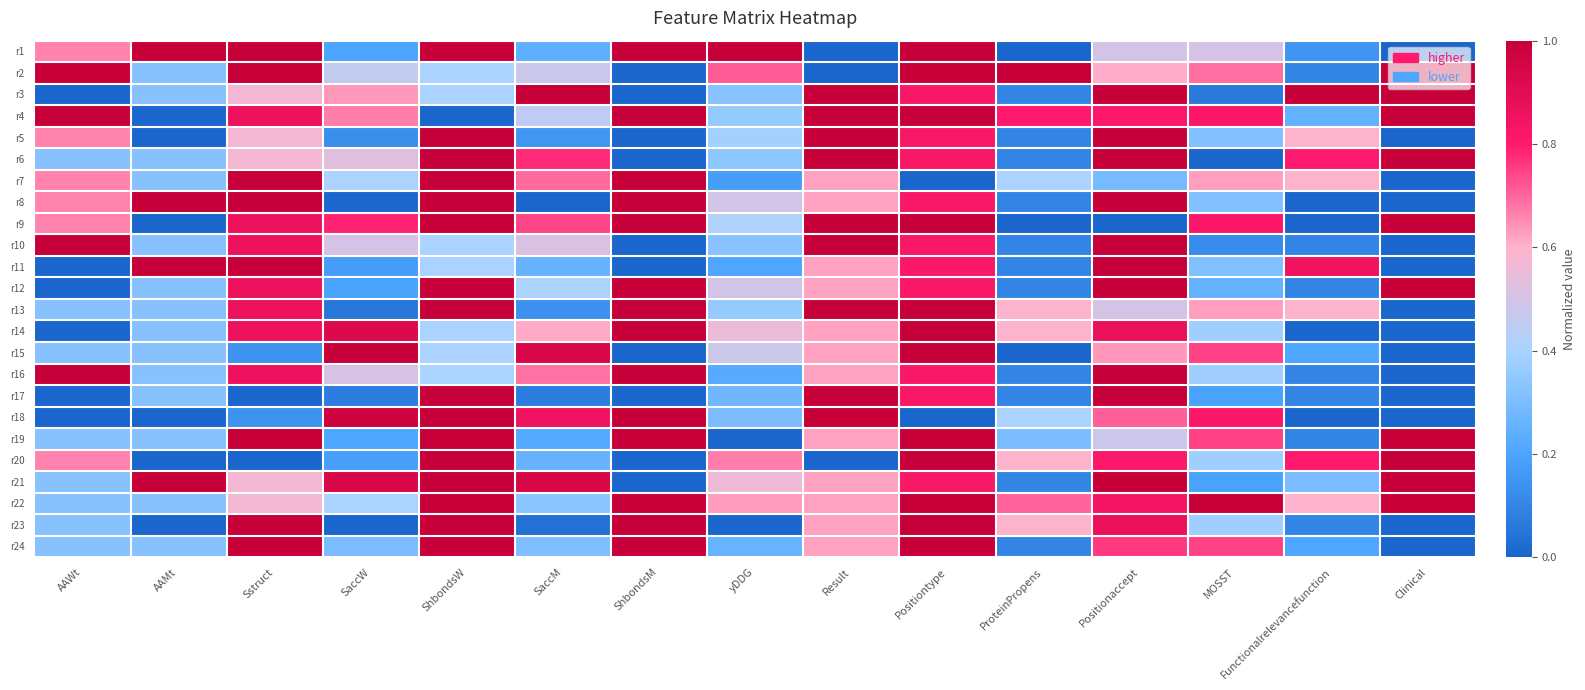

Reading left to right, transcribe all the data shown in this chart.

r1: AAWt=0.7	AAMt=1.0	Sstruct=1.0	SaccW=0.2	ShbondsW=1.0	SaccM=0.2	ShbondsM=1.0	yDDG=1.0	Result=0.0	Positiontype=1.0	ProteinPropens=0.0	Positionaccept=0.5	MOSST=0.5	Functionalrelevancefunction=0.1	Clinical=0.0
r2: AAWt=1.0	AAMt=0.3	Sstruct=1.0	SaccW=0.5	ShbondsW=0.4	SaccM=0.5	ShbondsM=0.0	yDDG=0.7	Result=0.0	Positiontype=1.0	ProteinPropens=1.0	Positionaccept=0.6	MOSST=0.7	Functionalrelevancefunction=0.1	Clinical=1.0
r3: AAWt=0.0	AAMt=0.3	Sstruct=0.6	SaccW=0.6	ShbondsW=0.4	SaccM=1.0	ShbondsM=0.0	yDDG=0.3	Result=1.0	Positiontype=0.8	ProteinPropens=0.1	Positionaccept=1.0	MOSST=0.1	Functionalrelevancefunction=1.0	Clinical=1.0
r4: AAWt=1.0	AAMt=0.0	Sstruct=0.9	SaccW=0.7	ShbondsW=0.0	SaccM=0.4	ShbondsM=1.0	yDDG=0.4	Result=1.0	Positiontype=1.0	ProteinPropens=0.8	Positionaccept=0.8	MOSST=0.8	Functionalrelevancefunction=0.2	Clinical=1.0
r5: AAWt=0.7	AAMt=0.0	Sstruct=0.6	SaccW=0.1	ShbondsW=1.0	SaccM=0.2	ShbondsM=0.0	yDDG=0.4	Result=1.0	Positiontype=0.8	ProteinPropens=0.1	Positionaccept=1.0	MOSST=0.3	Functionalrelevancefunction=0.6	Clinical=0.0
r6: AAWt=0.3	AAMt=0.3	Sstruct=0.6	SaccW=0.5	ShbondsW=1.0	SaccM=0.8	ShbondsM=0.0	yDDG=0.3	Result=1.0	Positiontype=0.8	ProteinPropens=0.1	Positionaccept=1.0	MOSST=0.0	Functionalrelevancefunction=0.8	Clinical=1.0
r7: AAWt=0.7	AAMt=0.3	Sstruct=1.0	SaccW=0.4	ShbondsW=1.0	SaccM=0.7	ShbondsM=1.0	yDDG=0.2	Result=0.6	Positiontype=0.0	ProteinPropens=0.4	Positionaccept=0.3	MOSST=0.6	Functionalrelevancefunction=0.6	Clinical=0.0
r8: AAWt=0.7	AAMt=1.0	Sstruct=1.0	SaccW=0.0	ShbondsW=1.0	SaccM=0.0	ShbondsM=1.0	yDDG=0.5	Result=0.6	Positiontype=0.8	ProteinPropens=0.1	Positionaccept=1.0	MOSST=0.3	Functionalrelevancefunction=0.0	Clinical=0.0
r9: AAWt=0.7	AAMt=0.0	Sstruct=0.9	SaccW=0.8	ShbondsW=1.0	SaccM=0.7	ShbondsM=1.0	yDDG=0.4	Result=1.0	Positiontype=1.0	ProteinPropens=0.0	Positionaccept=0.0	MOSST=0.8	Functionalrelevancefunction=0.0	Clinical=1.0
r10: AAWt=1.0	AAMt=0.3	Sstruct=0.9	SaccW=0.5	ShbondsW=0.4	SaccM=0.5	ShbondsM=0.0	yDDG=0.3	Result=1.0	Positiontype=0.8	ProteinPropens=0.1	Positionaccept=1.0	MOSST=0.1	Functionalrelevancefunction=0.1	Clinical=0.0
r11: AAWt=0.0	AAMt=1.0	Sstruct=1.0	SaccW=0.2	ShbondsW=0.4	SaccM=0.3	ShbondsM=0.0	yDDG=0.2	Result=0.6	Positiontype=0.8	ProteinPropens=0.1	Positionaccept=1.0	MOSST=0.3	Functionalrelevancefunction=0.8	Clinical=0.0
r12: AAWt=0.0	AAMt=0.3	Sstruct=0.9	SaccW=0.2	ShbondsW=1.0	SaccM=0.4	ShbondsM=1.0	yDDG=0.5	Result=0.6	Positiontype=0.8	ProteinPropens=0.1	Positionaccept=1.0	MOSST=0.2	Functionalrelevancefunction=0.1	Clinical=1.0
r13: AAWt=0.3	AAMt=0.3	Sstruct=0.9	SaccW=0.1	ShbondsW=1.0	SaccM=0.1	ShbondsM=1.0	yDDG=0.4	Result=1.0	Positiontype=1.0	ProteinPropens=0.6	Positionaccept=0.5	MOSST=0.6	Functionalrelevancefunction=0.6	Clinical=0.0
r14: AAWt=0.0	AAMt=0.3	Sstruct=0.9	SaccW=0.9	ShbondsW=0.4	SaccM=0.6	ShbondsM=1.0	yDDG=0.5	Result=0.6	Positiontype=1.0	ProteinPropens=0.6	Positionaccept=0.9	MOSST=0.4	Functionalrelevancefunction=0.0	Clinical=0.0
r15: AAWt=0.3	AAMt=0.3	Sstruct=0.1	SaccW=1.0	ShbondsW=0.4	SaccM=0.9	ShbondsM=0.0	yDDG=0.5	Result=0.6	Positiontype=1.0	ProteinPropens=0.0	Positionaccept=0.6	MOSST=0.7	Functionalrelevancefunction=0.2	Clinical=0.0
r16: AAWt=1.0	AAMt=0.3	Sstruct=0.9	SaccW=0.5	ShbondsW=0.4	SaccM=0.7	ShbondsM=1.0	yDDG=0.2	Result=0.6	Positiontype=0.8	ProteinPropens=0.1	Positionaccept=1.0	MOSST=0.4	Functionalrelevancefunction=0.1	Clinical=0.0
r17: AAWt=0.0	AAMt=0.3	Sstruct=0.0	SaccW=0.1	ShbondsW=1.0	SaccM=0.1	ShbondsM=0.0	yDDG=0.3	Result=1.0	Positiontype=0.8	ProteinPropens=0.1	Positionaccept=1.0	MOSST=0.2	Functionalrelevancefunction=0.1	Clinical=0.0
r18: AAWt=0.0	AAMt=0.0	Sstruct=0.1	SaccW=1.0	ShbondsW=1.0	SaccM=0.9	ShbondsM=1.0	yDDG=0.3	Result=1.0	Positiontype=0.0	ProteinPropens=0.4	Positionaccept=0.7	MOSST=0.8	Functionalrelevancefunction=0.0	Clinical=0.0
r19: AAWt=0.3	AAMt=0.3	Sstruct=1.0	SaccW=0.2	ShbondsW=1.0	SaccM=0.2	ShbondsM=1.0	yDDG=0.0	Result=0.6	Positiontype=1.0	ProteinPropens=0.3	Positionaccept=0.5	MOSST=0.7	Functionalrelevancefunction=0.1	Clinical=1.0
r20: AAWt=0.7	AAMt=0.0	Sstruct=0.0	SaccW=0.2	ShbondsW=1.0	SaccM=0.3	ShbondsM=0.0	yDDG=0.7	Result=0.0	Positiontype=1.0	ProteinPropens=0.6	Positionaccept=0.8	MOSST=0.4	Functionalrelevancefunction=0.8	Clinical=1.0
r21: AAWt=0.3	AAMt=1.0	Sstruct=0.6	SaccW=0.9	ShbondsW=1.0	SaccM=0.9	ShbondsM=0.0	yDDG=0.6	Result=0.6	Positiontype=0.8	ProteinPropens=0.1	Positionaccept=1.0	MOSST=0.2	Functionalrelevancefunction=0.3	Clinical=1.0
r22: AAWt=0.3	AAMt=0.3	Sstruct=0.6	SaccW=0.4	ShbondsW=1.0	SaccM=0.3	ShbondsM=1.0	yDDG=0.6	Result=0.6	Positiontype=1.0	ProteinPropens=0.7	Positionaccept=0.8	MOSST=1.0	Functionalrelevancefunction=0.6	Clinical=1.0
r23: AAWt=0.3	AAMt=0.0	Sstruct=1.0	SaccW=0.0	ShbondsW=1.0	SaccM=0.0	ShbondsM=1.0	yDDG=0.0	Result=0.6	Positiontype=1.0	ProteinPropens=0.6	Positionaccept=0.9	MOSST=0.4	Functionalrelevancefunction=0.1	Clinical=0.0
r24: AAWt=0.3	AAMt=0.3	Sstruct=1.0	SaccW=0.3	ShbondsW=1.0	SaccM=0.3	ShbondsM=1.0	yDDG=0.3	Result=0.6	Positiontype=1.0	ProteinPropens=0.1	Positionaccept=0.8	MOSST=0.7	Functionalrelevancefunction=0.2	Clinical=0.0